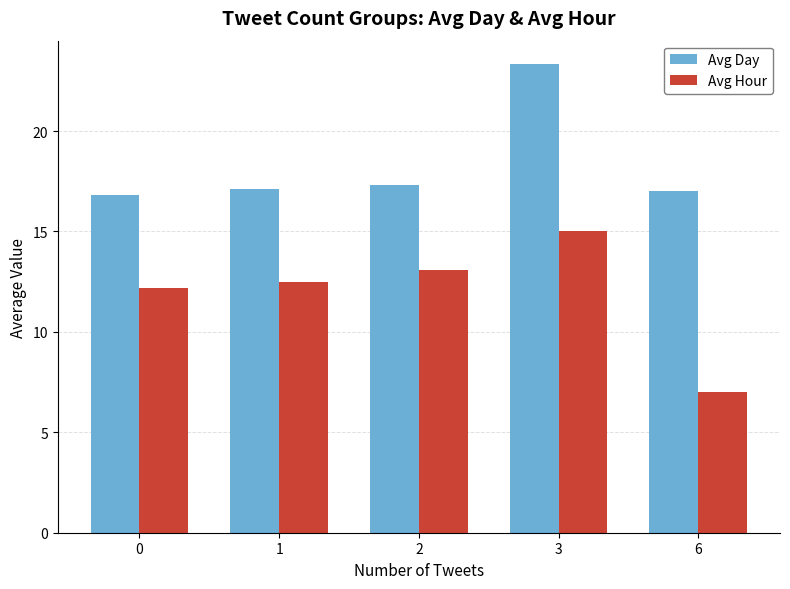

Reading left to right, list all the values displayed in this chart.

Avg Day: 16.8	17.1	17.3	23.3	17.0
Avg Hour: 12.2	12.5	13.1	15.0	7.0